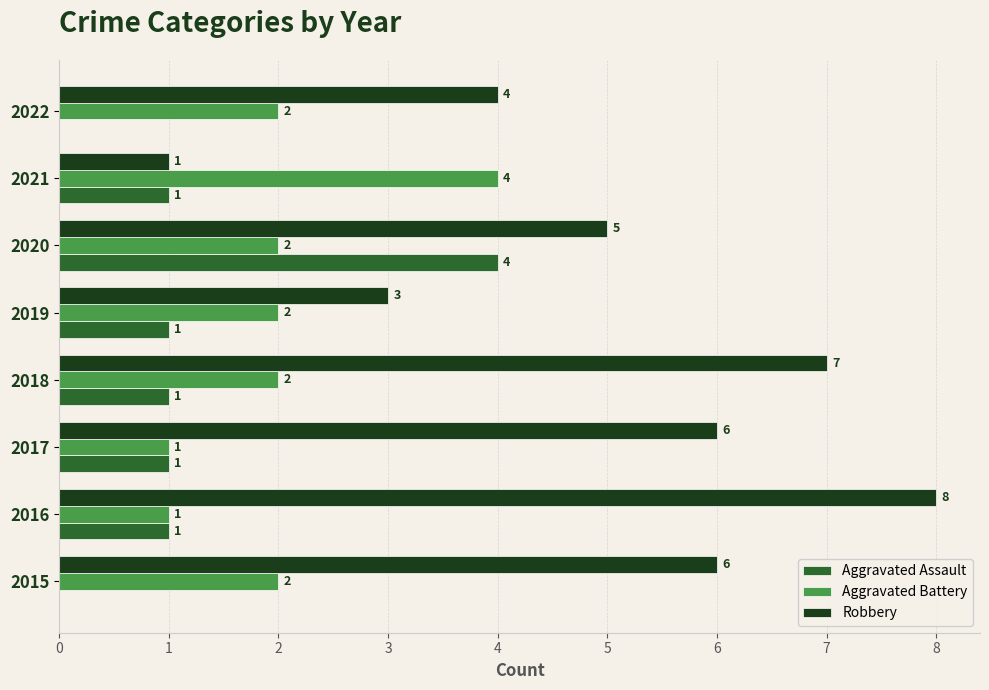

Between 2016 and 2017, which series saw the biggest shift?

Robbery